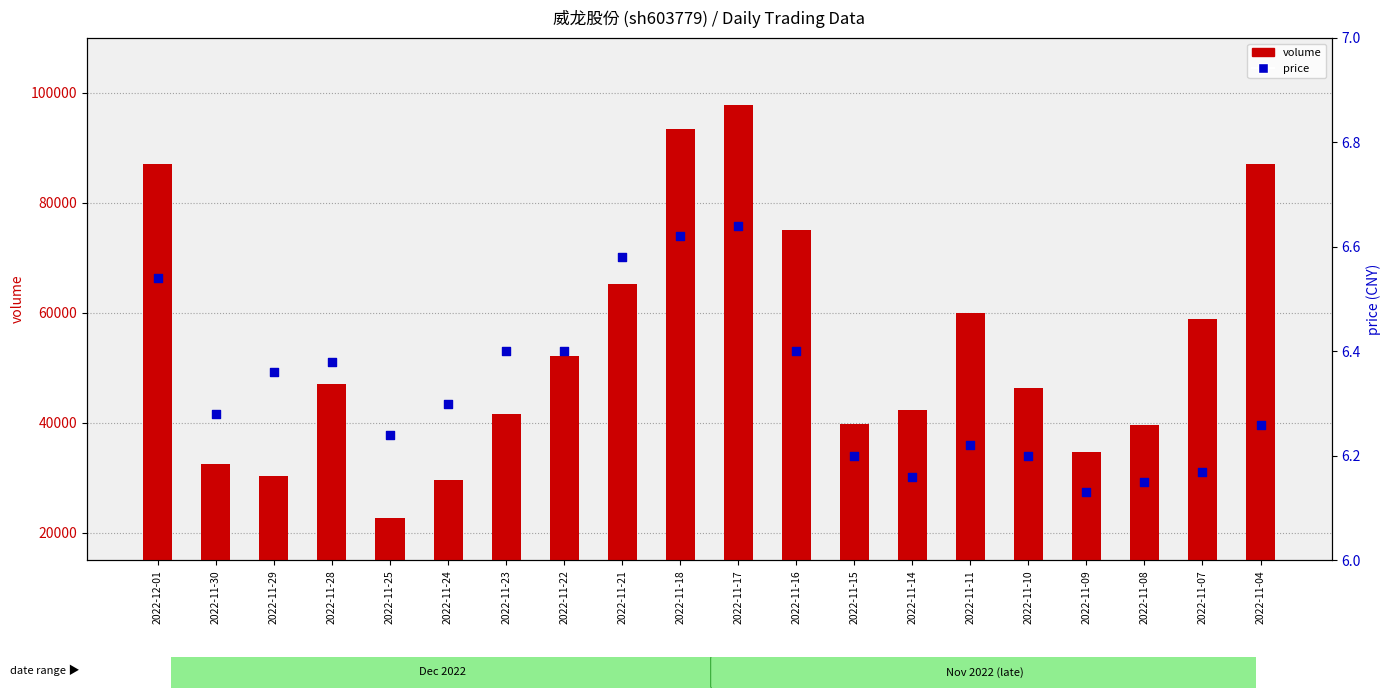

Which series has the widest spread of Y values?

volume